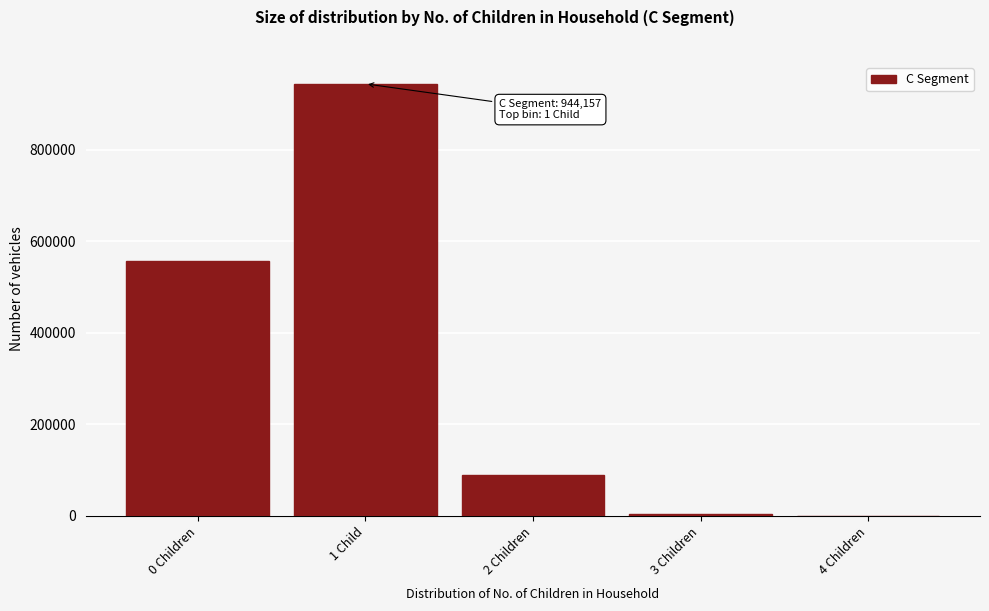

Reading right to left, what are all the values shown in this chart?

4 Children=183	3 Children=4832	2 Children=88772	1 Child=944157	0 Children=556387